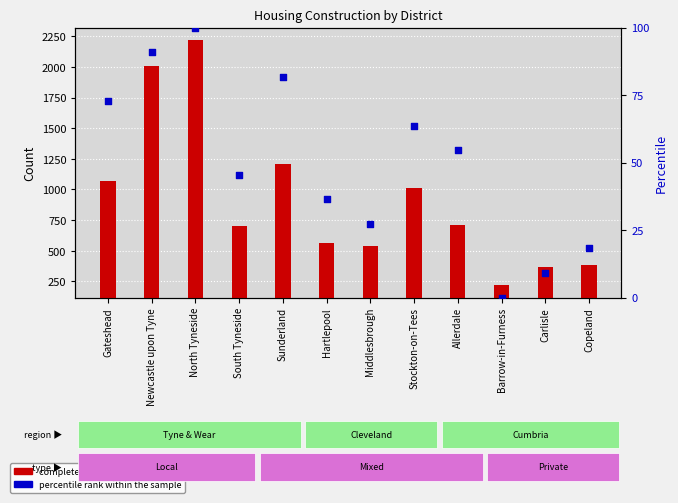

At which category is the sum across all series the highest?

North Tyneside